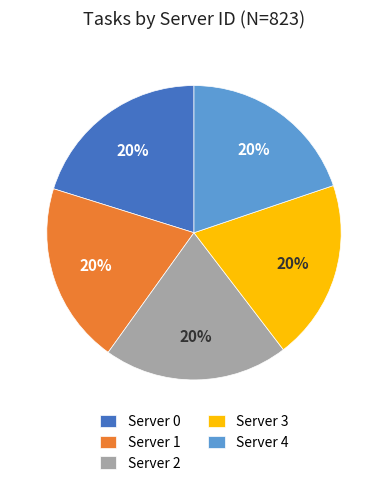

How many segments does this pie chart have?

5